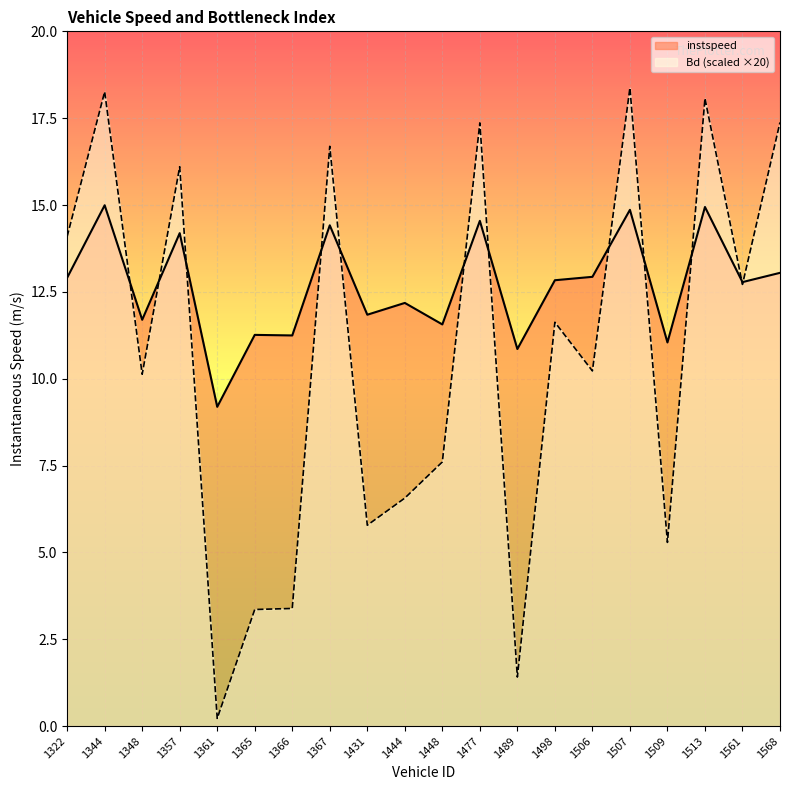

How many data points does each series have?

20